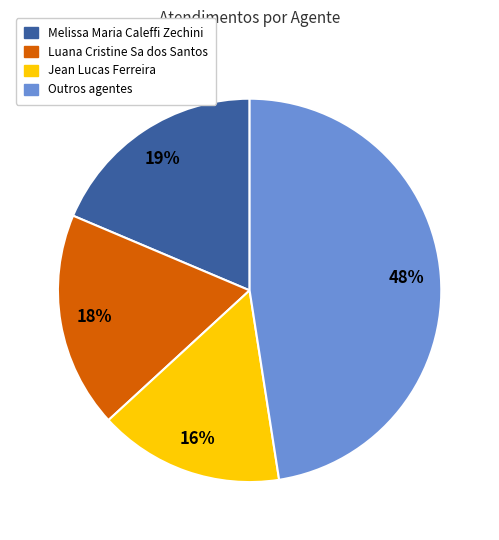

Does any single category account for the majority?

No